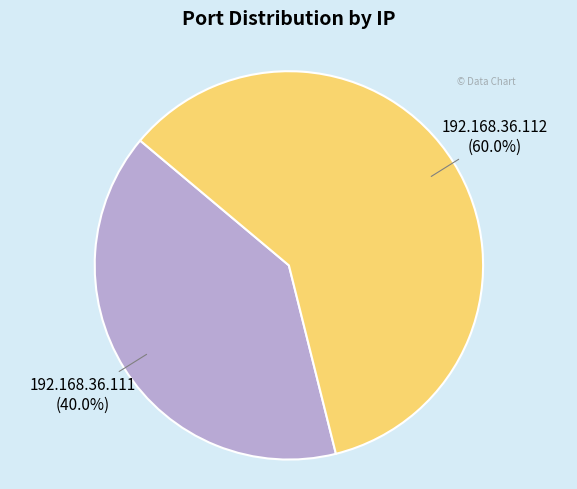

Is there a majority slice in this chart?

Yes